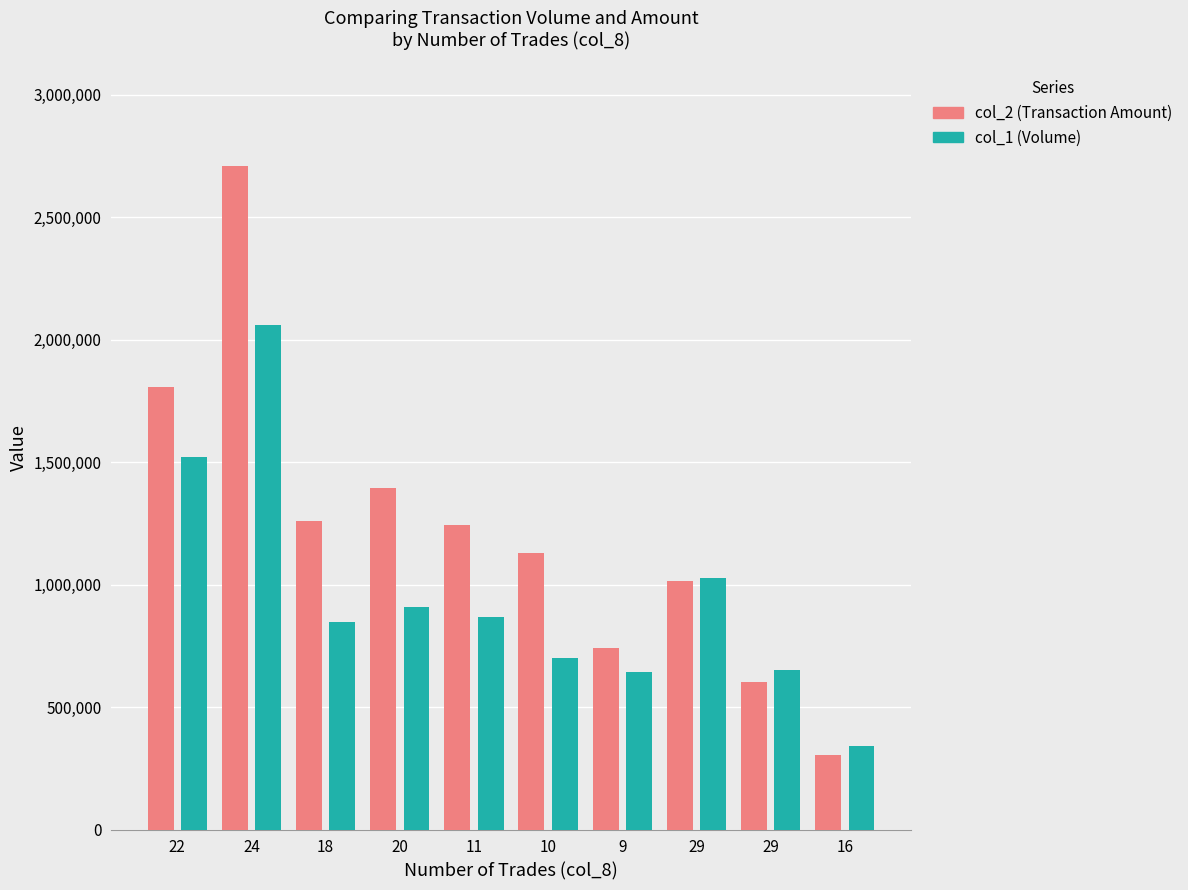

What is the total value across all series at 20?

2303050